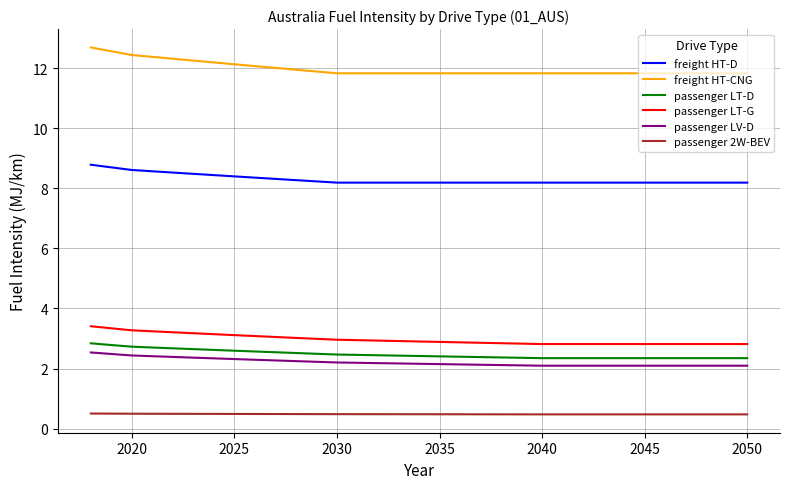

True or false: passenger LV-D and passenger LT-G cross at least once.

False